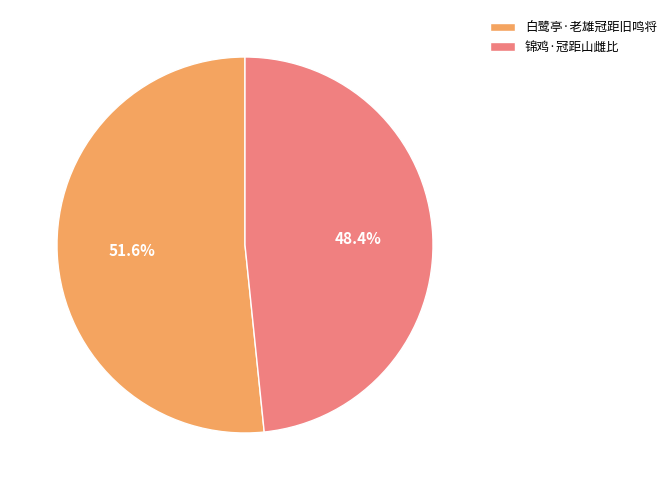

Count the number of slices in the pie.

2